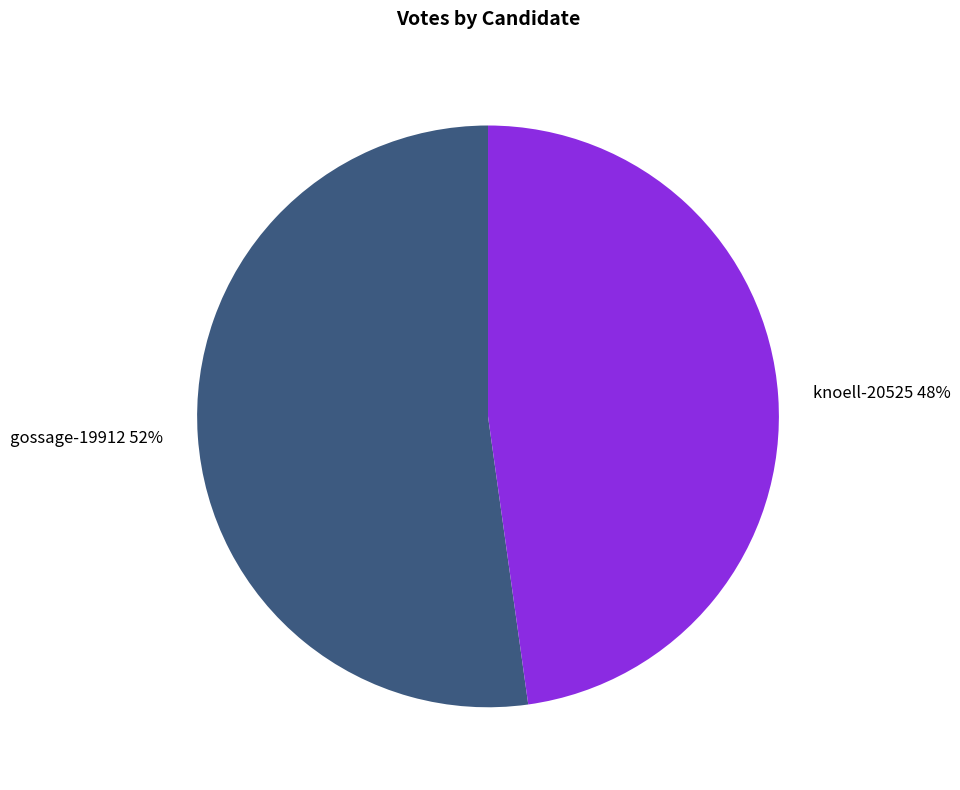

Count the number of slices in the pie.

2